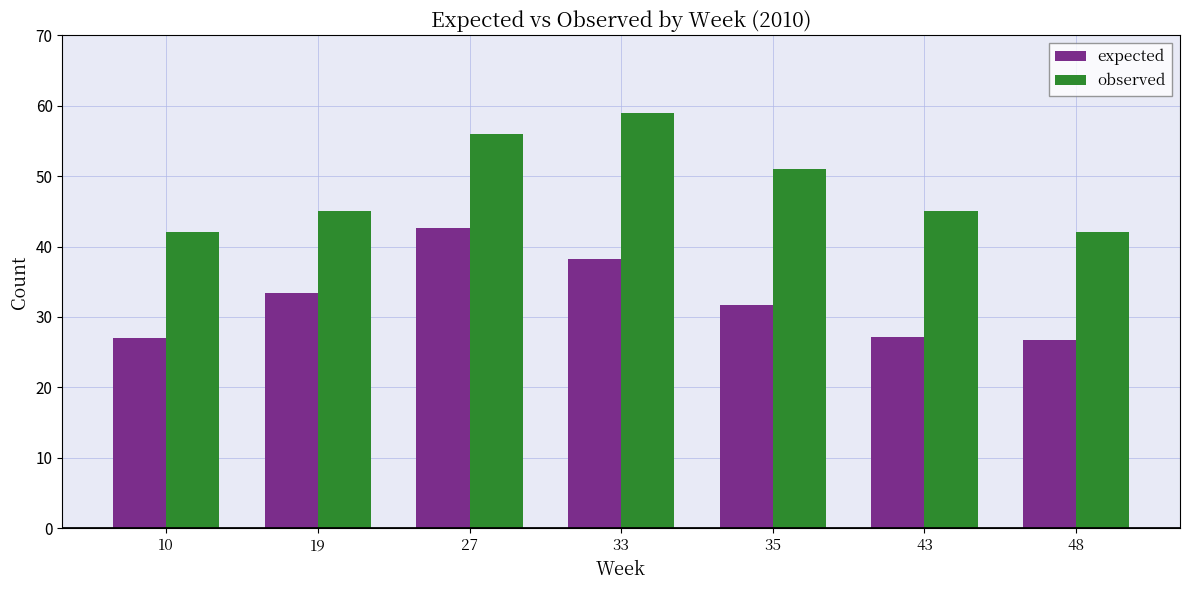

List the series in order of their overall mean, lowest first.

expected, observed